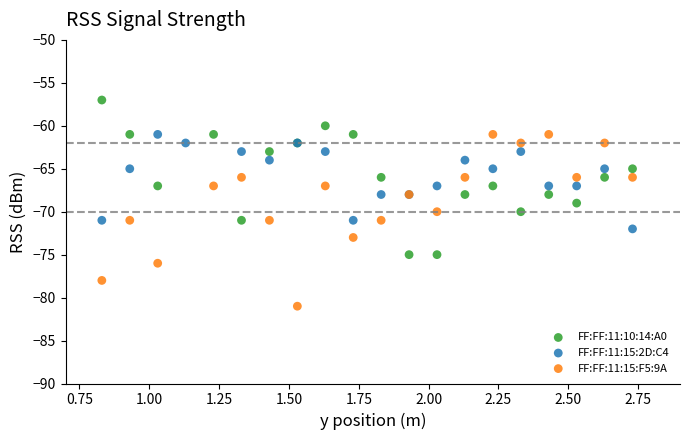

Which series contains the lowest Y value?

FF:FF:11:15:F5:9A